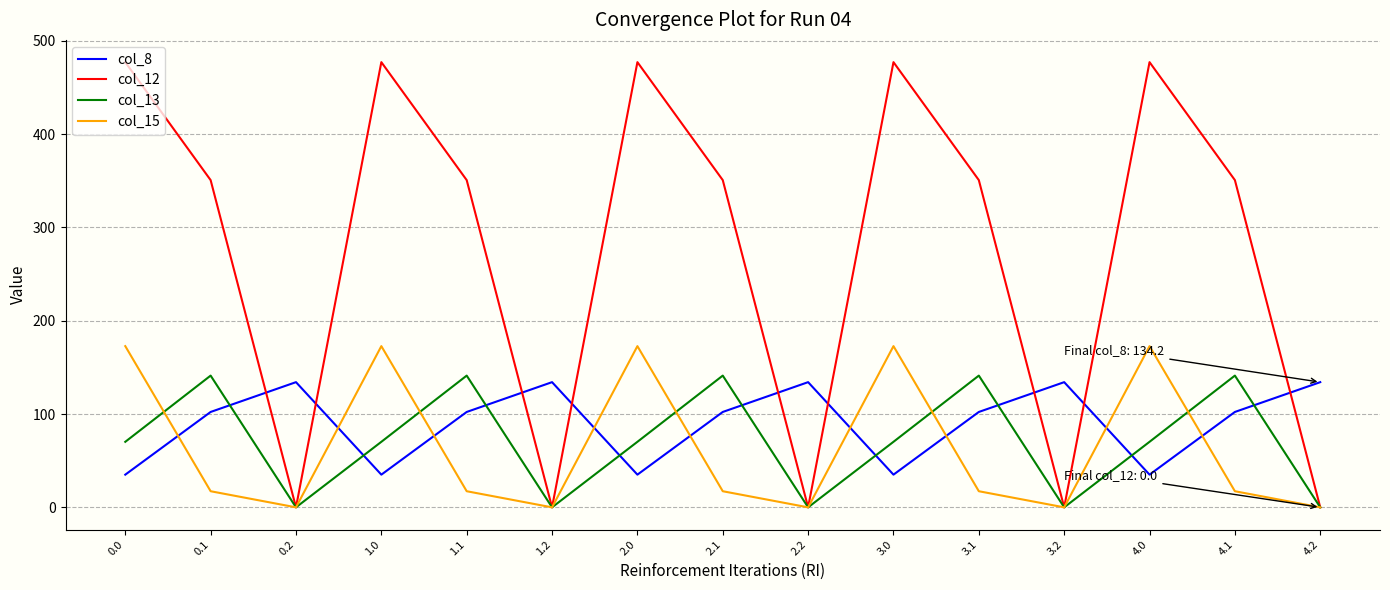

Reading left to right, list all the values displayed in this chart.

col_8: 0.0=35.0	0.1=102.3	0.2=134.2	1.0=35.0	1.1=102.3	1.2=134.2	2.0=35.0	2.1=102.3	2.2=134.2	3.0=35.0	3.1=102.3	3.2=134.2	4.0=35.0	4.1=102.3	4.2=134.2
col_12: 0.0=477.2	0.1=350.8	0.2=0.0	1.0=477.2	1.1=350.8	1.2=0.0	2.0=477.2	2.1=350.8	2.2=0.0	3.0=477.2	3.1=350.8	3.2=0.0	4.0=477.2	4.1=350.8	4.2=0.0
col_13: 0.0=70.2	0.1=141.2	0.2=0.0	1.0=70.2	1.1=141.2	1.2=0.0	2.0=70.2	2.1=141.2	2.2=0.0	3.0=70.2	3.1=141.2	3.2=0.0	4.0=70.2	4.1=141.2	4.2=0.0
col_15: 0.0=172.8	0.1=17.3	0.2=0.0	1.0=172.8	1.1=17.3	1.2=0.0	2.0=172.8	2.1=17.3	2.2=0.0	3.0=172.8	3.1=17.3	3.2=0.0	4.0=172.8	4.1=17.3	4.2=0.0